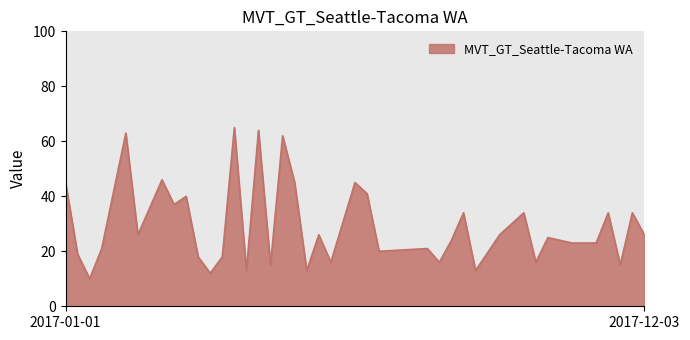

What is the minimum value shown in the chart?

10